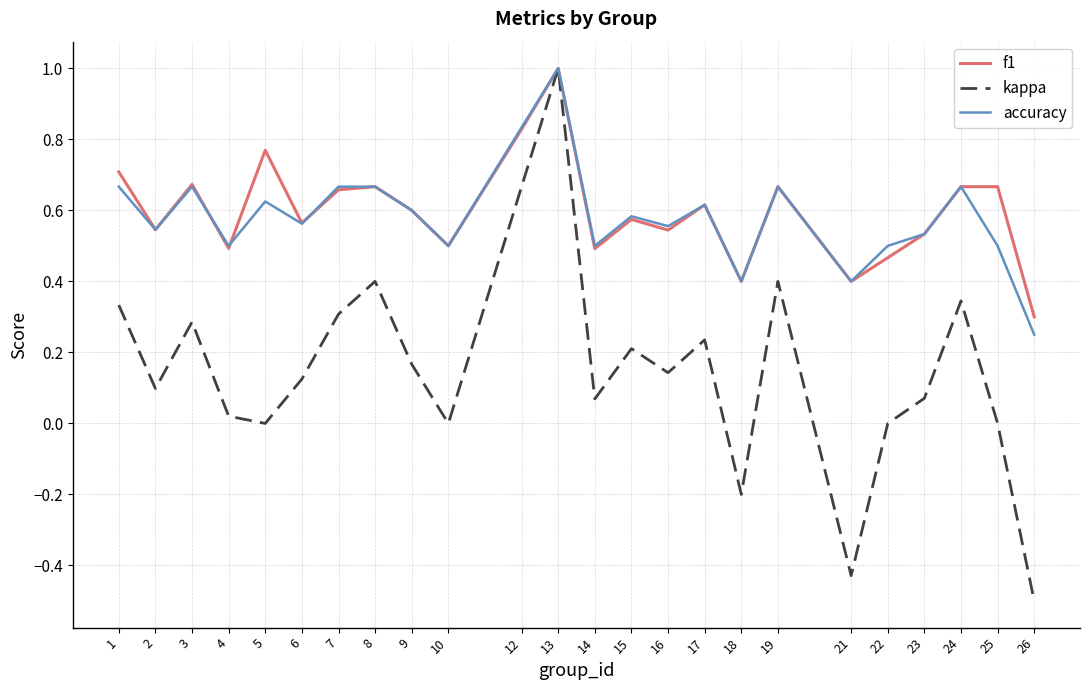

Which label corresponds to the largest value in the chart?

13